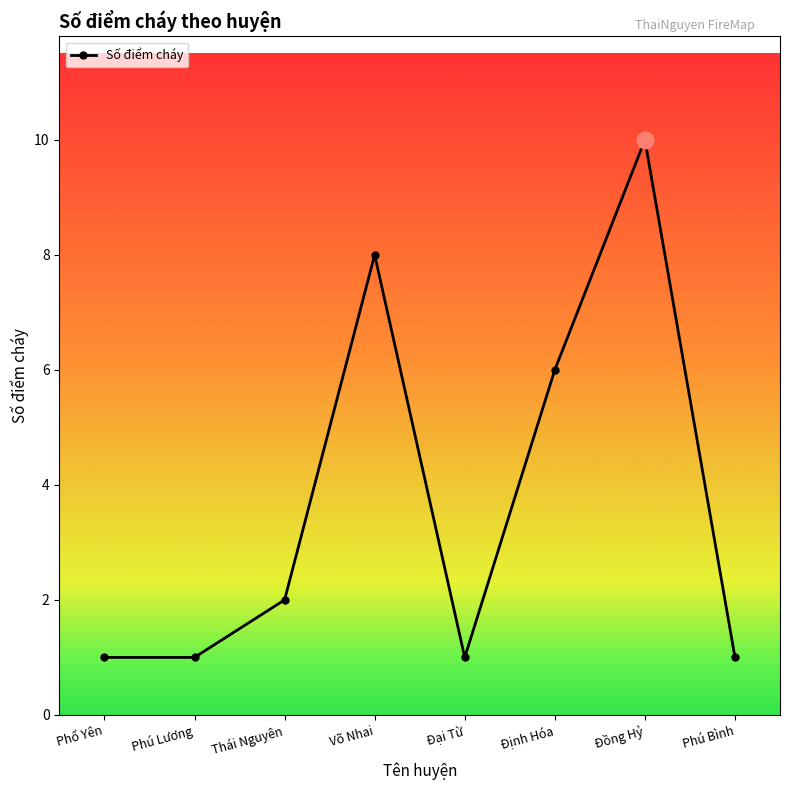

True or false: the data shows 1 at Đại Từ.

True